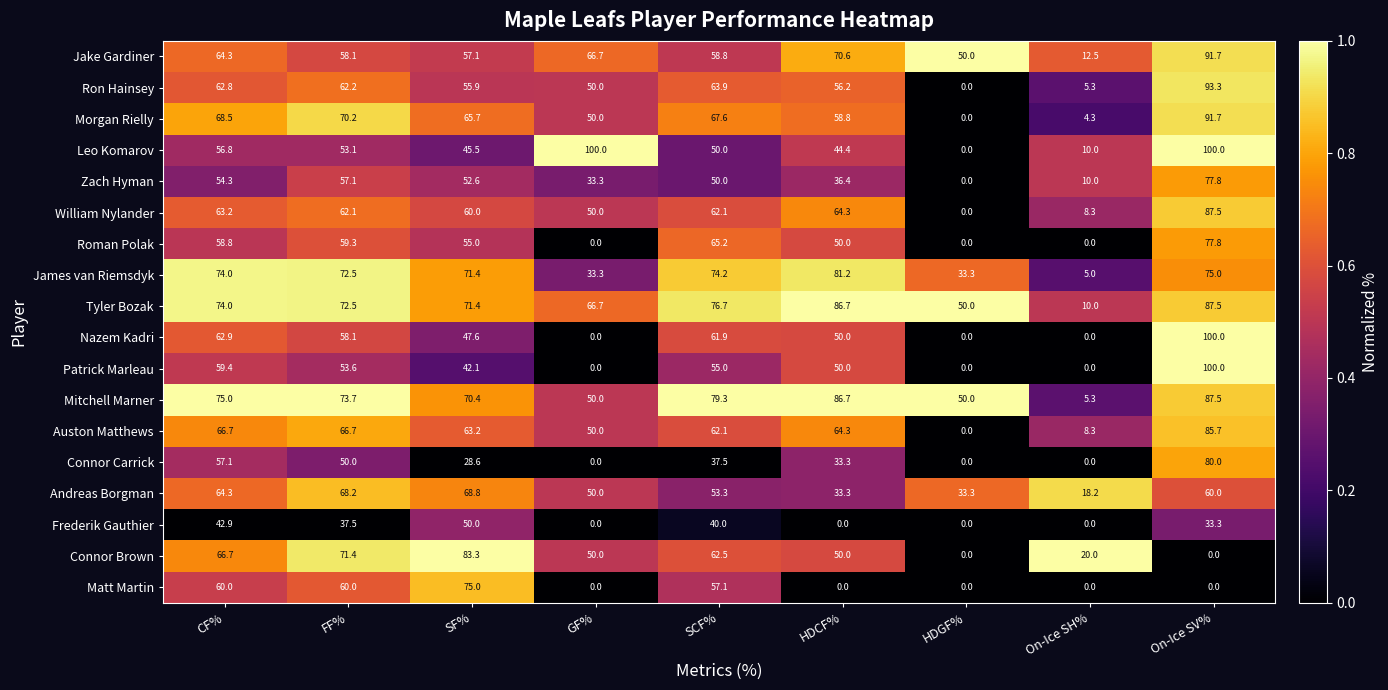

At which label does William Nylander first exceed 62?

CF%